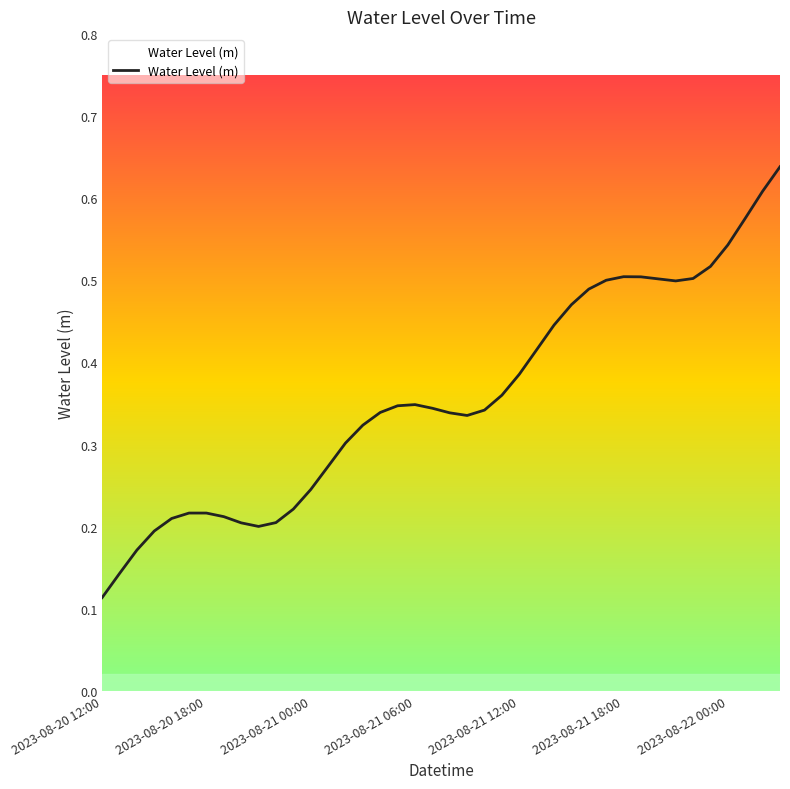

Which category has the lowest value across all series?

2023-08-20 12:00